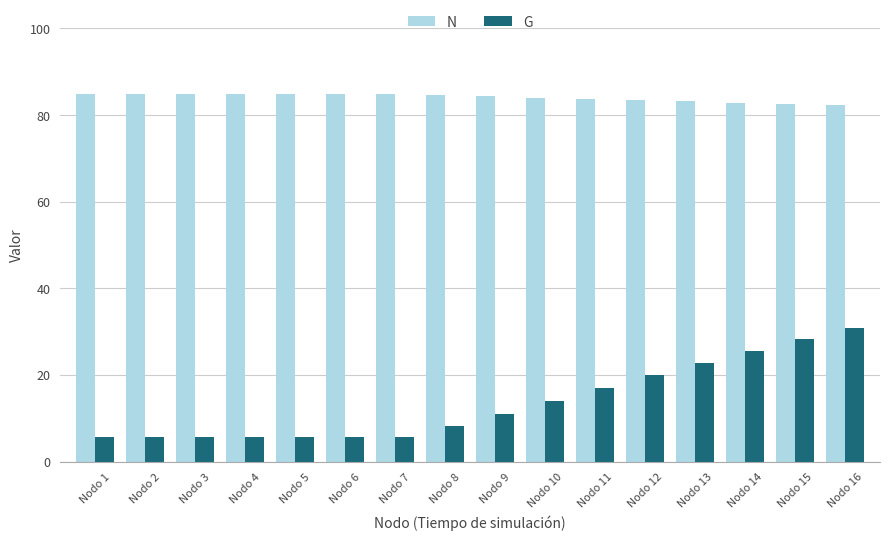

What is the maximum value for N?

84.9